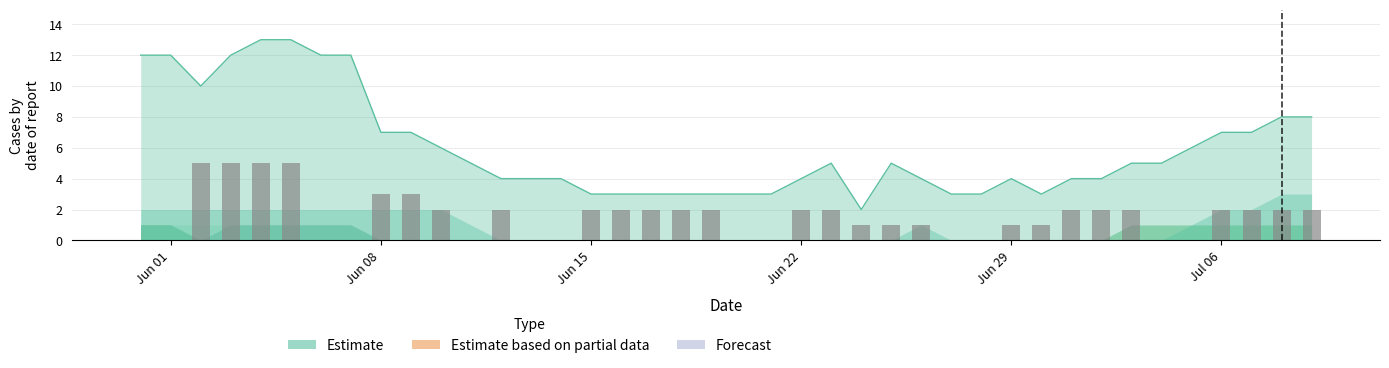

Is it true that the value at 30 is 1?

False